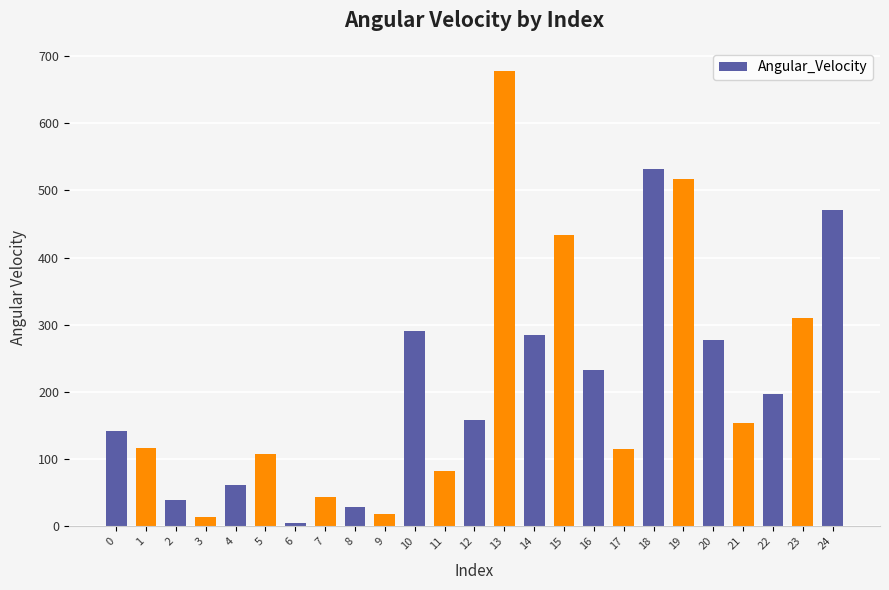

What is the value of the 24th bar from the left?

310.6